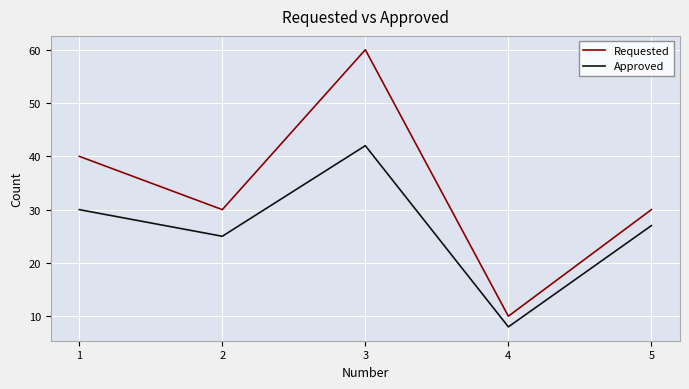

What is the total value across all series at 5?

57